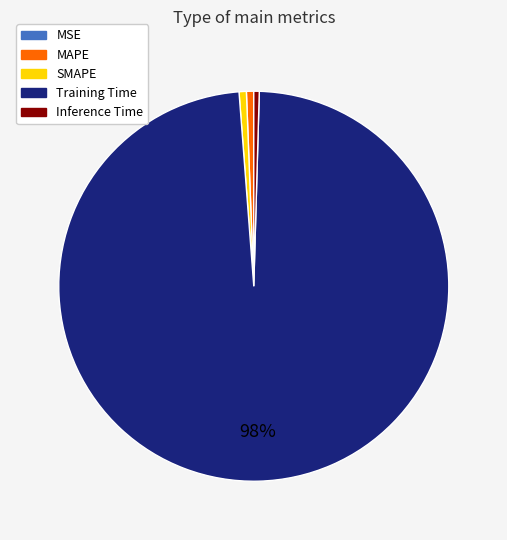

Is there any slice that represents more than half of the pie?

Yes